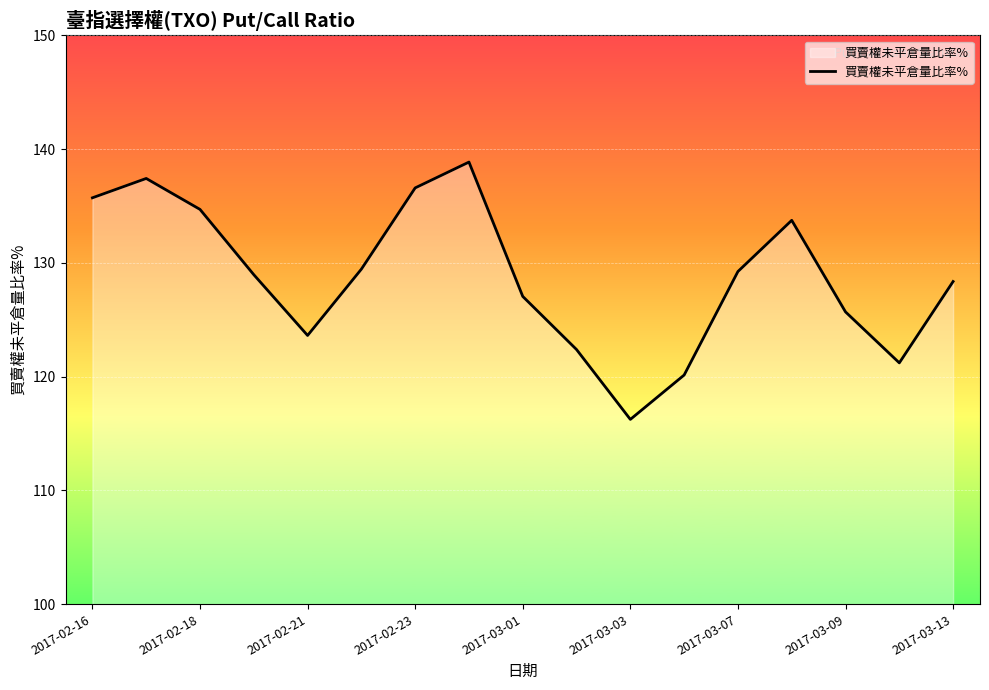

What is the maximum value shown in the chart?

138.9